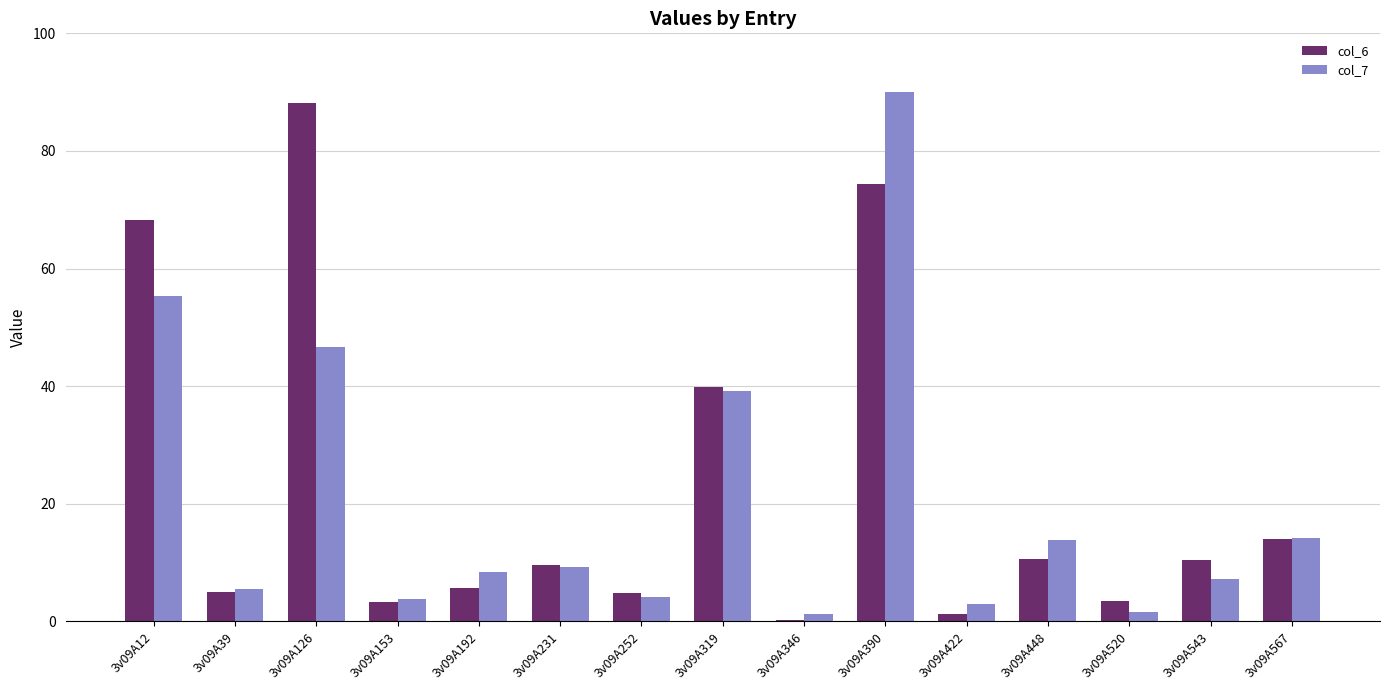

What are all the series names shown in the legend?

col_6, col_7